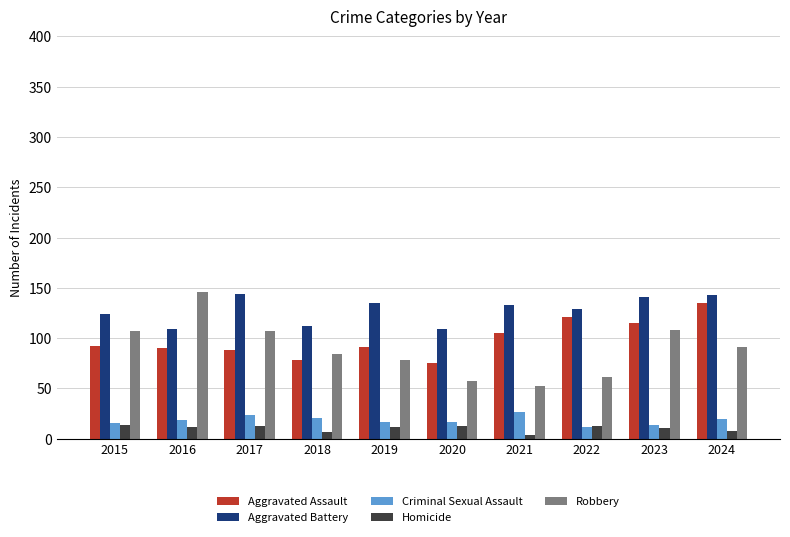

Between 2021 and 2024, which series saw the biggest shift?

Robbery